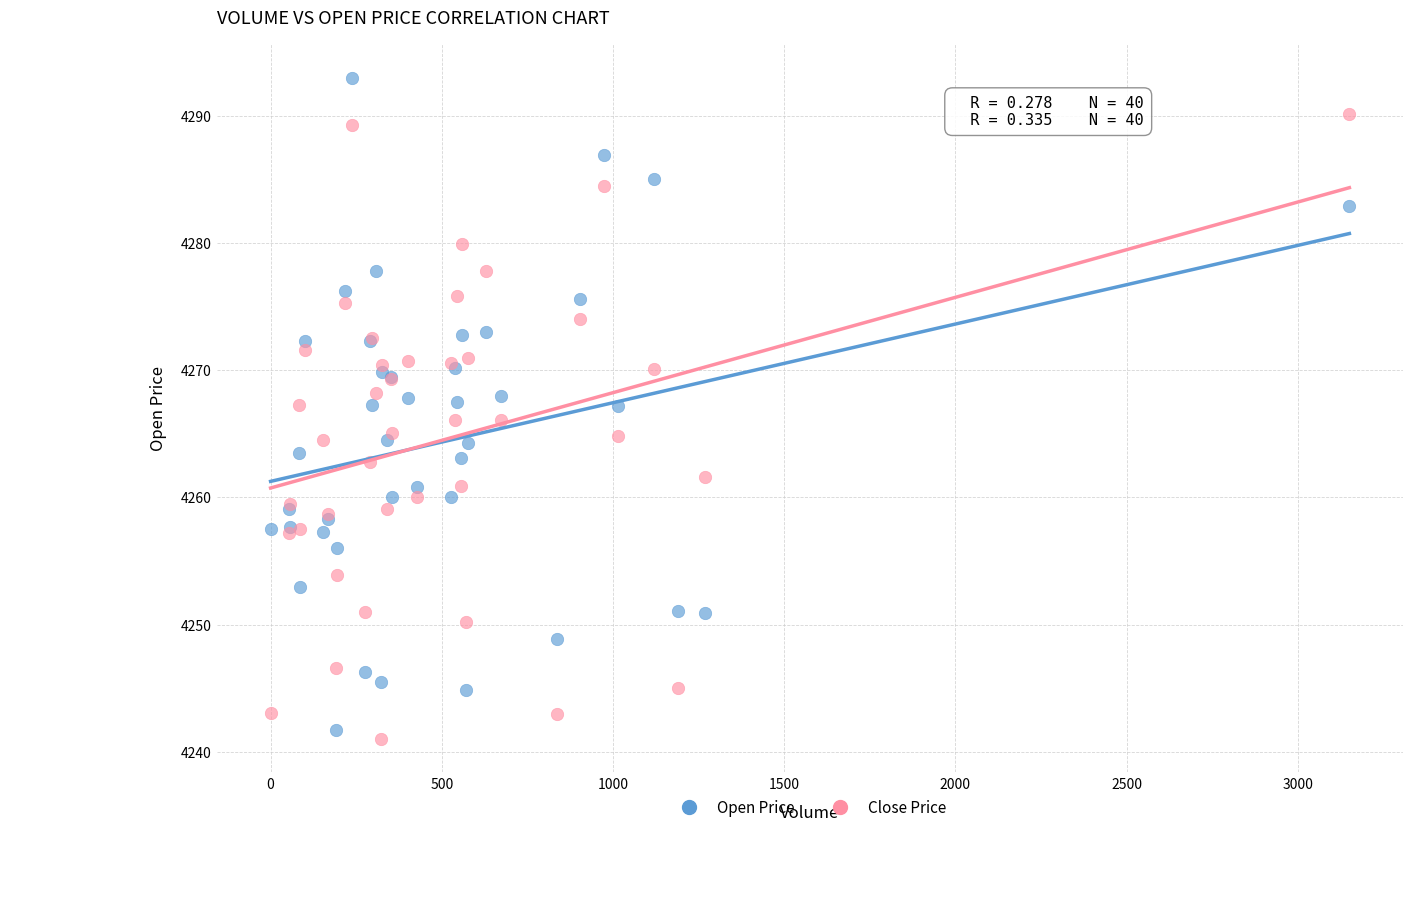

What is the X range (max minus min) for the scatter plot?

3151.0